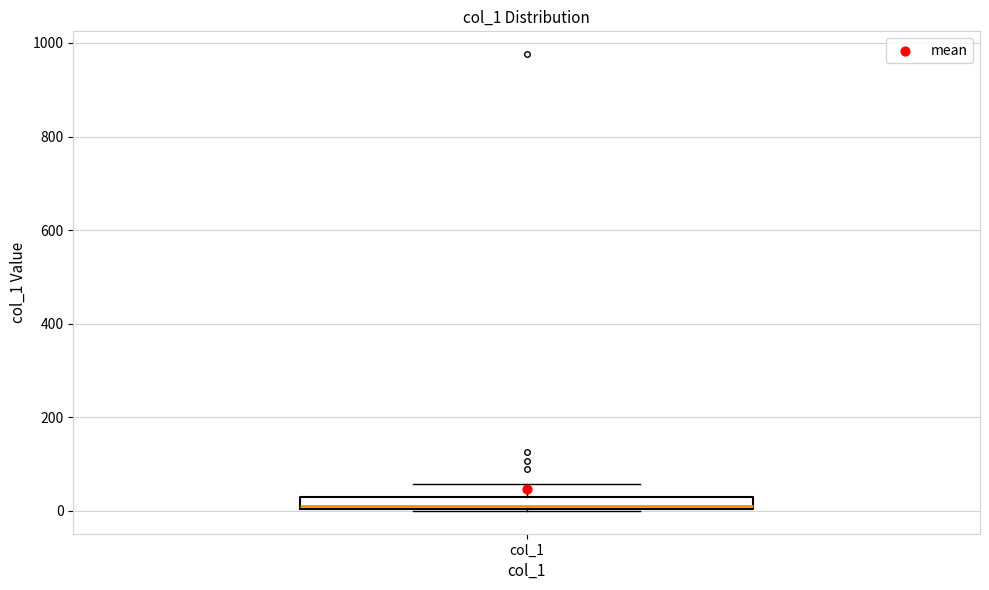

Where does the median line of the box for col_1 sit on the y-axis? The values are not printed on the chart, so give them approximately, as read against the axis.

20